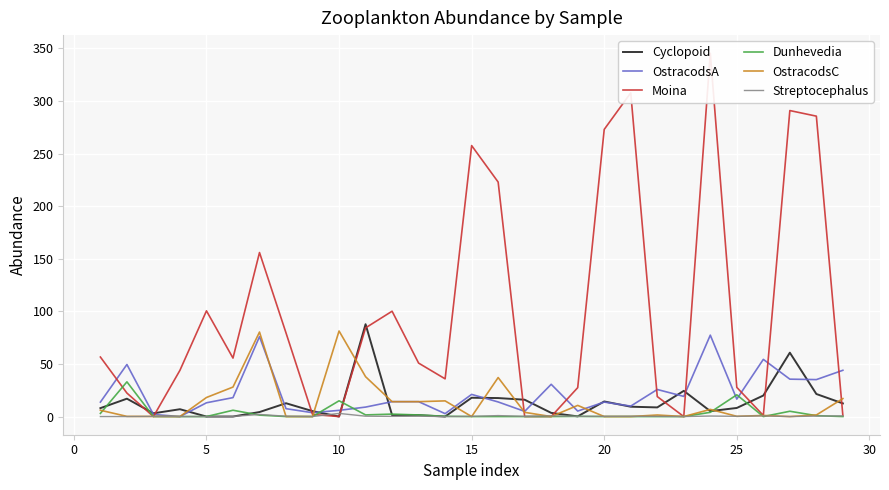

What is the maximum value for OstracodsA?

77.4